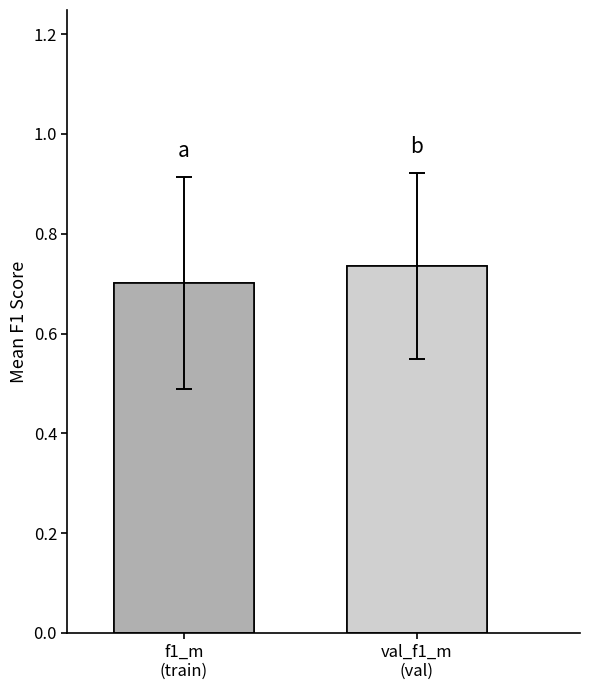

True or false: the data shows 1.2 at f1_m
(train).

False